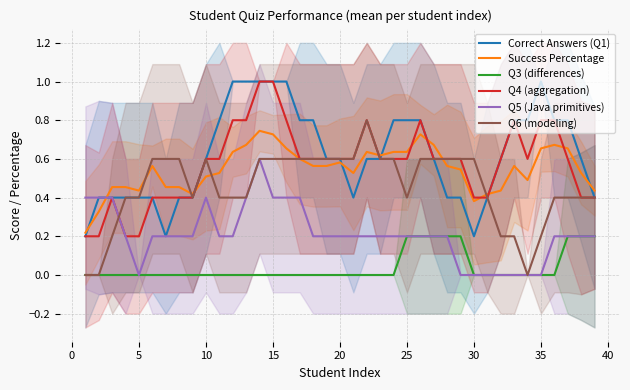

True or false: Q3 (differences) and Correct Answers (Q1) cross at least once.

False